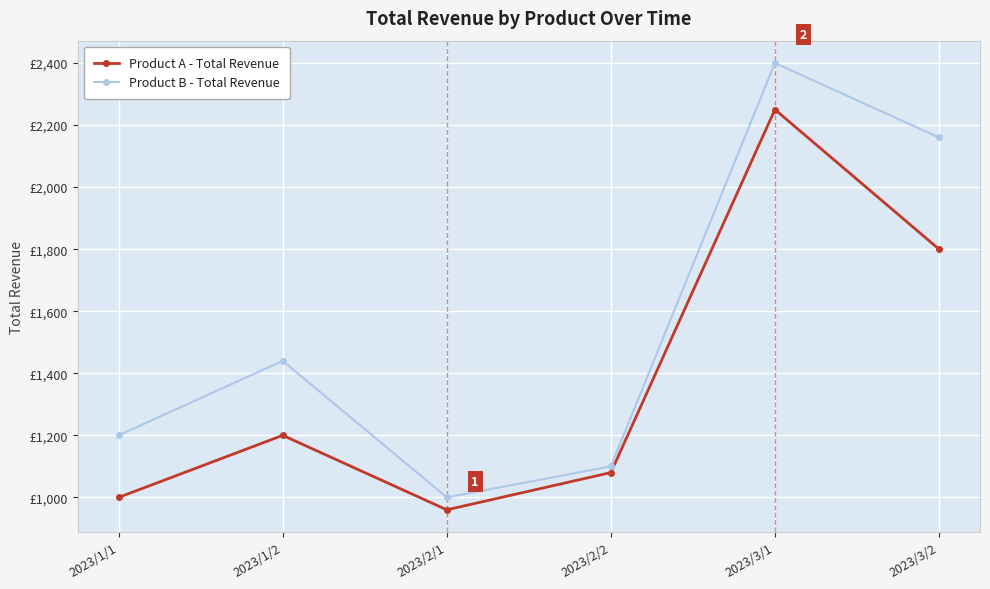

Reading left to right, transcribe all the data shown in this chart.

Product A - Total Revenue: 2023/1/1=1000	2023/1/2=1200	2023/2/1=960	2023/2/2=1080	2023/3/1=2250	2023/3/2=1800
Product B - Total Revenue: 2023/1/1=1200	2023/1/2=1440	2023/2/1=1000	2023/2/2=1100	2023/3/1=2400	2023/3/2=2160